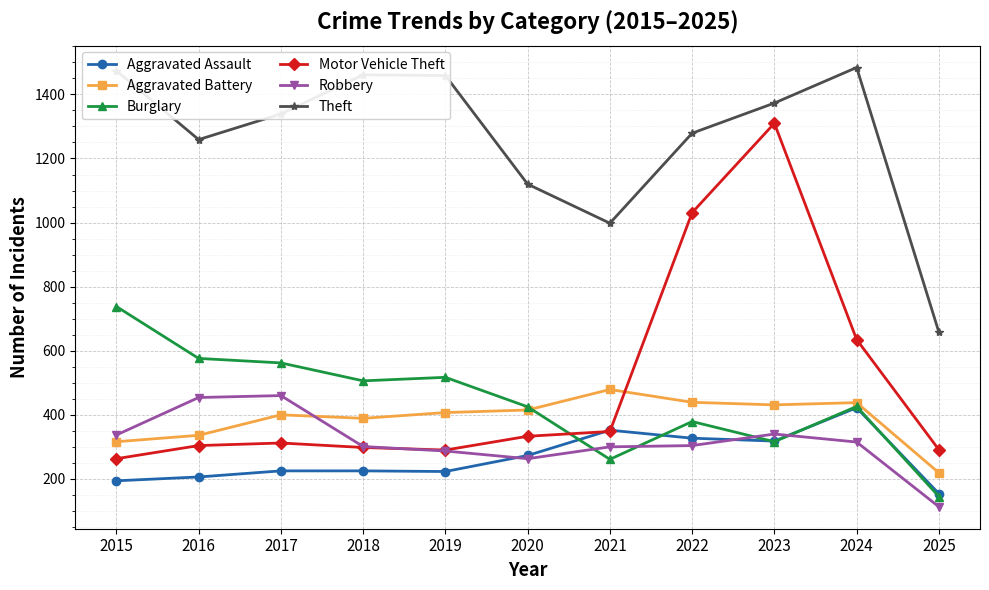

True or false: Aggravated Battery and Motor Vehicle Theft cross at least once.

True